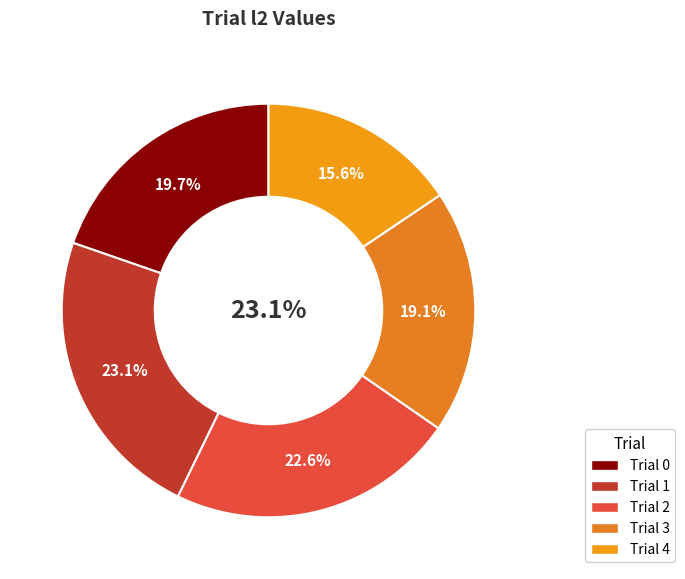

To the nearest percent, what portion does Trial 3 represent?

19%